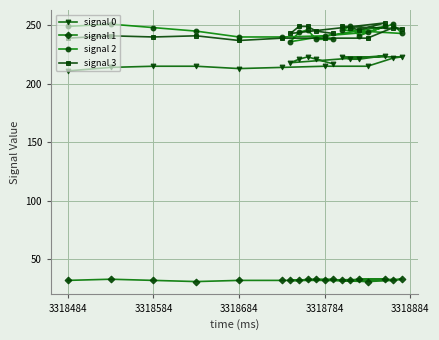

How many interior local peaks does the signal 3 series have?

5